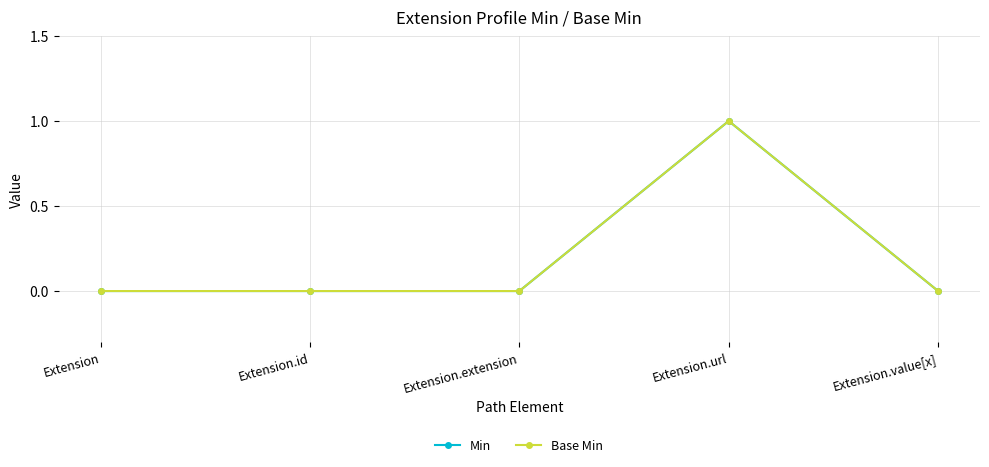

Is this an area chart (filled region under the line)?

No